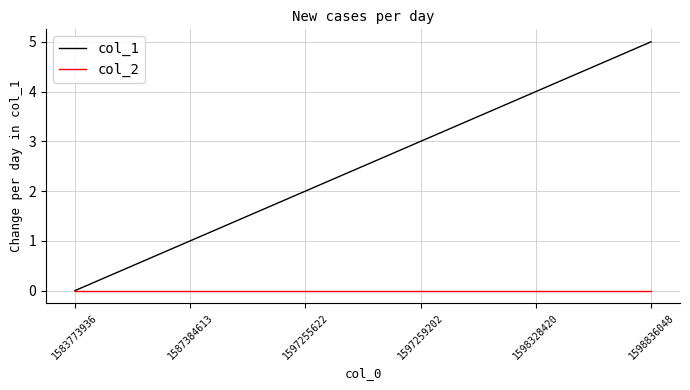

Rank the series at 1598328420 from lowest to highest value.

col_2, col_1